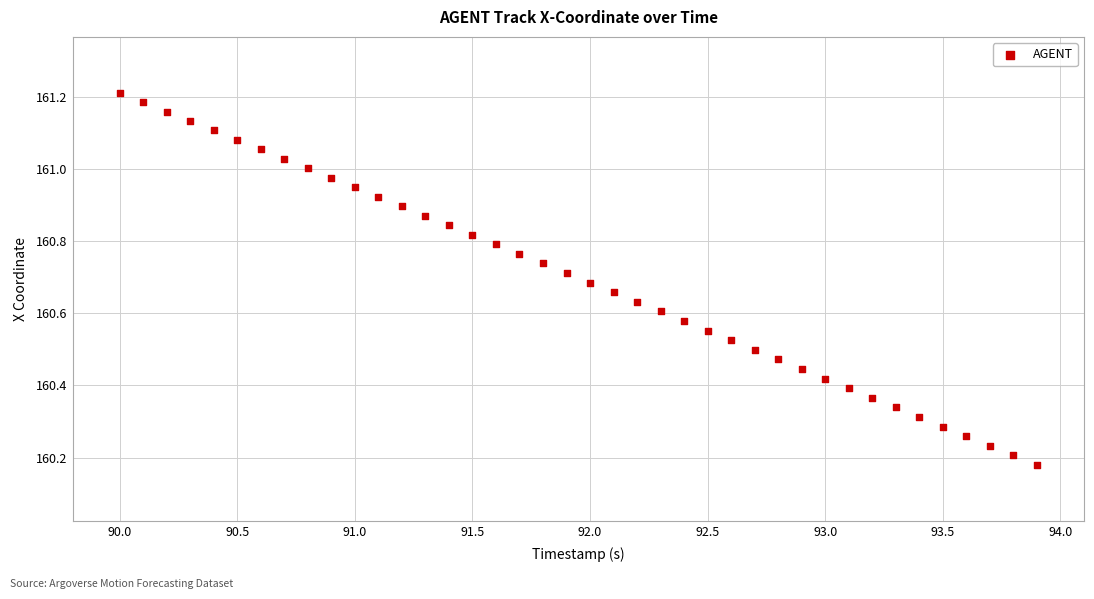

What is the range of X values (max minus min)?

3.9